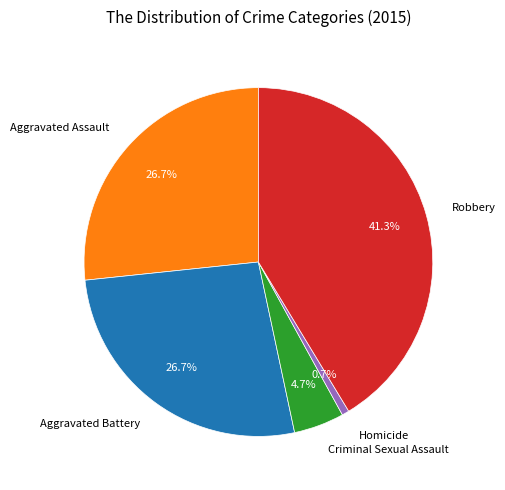

Which slice is the smallest?

Homicide